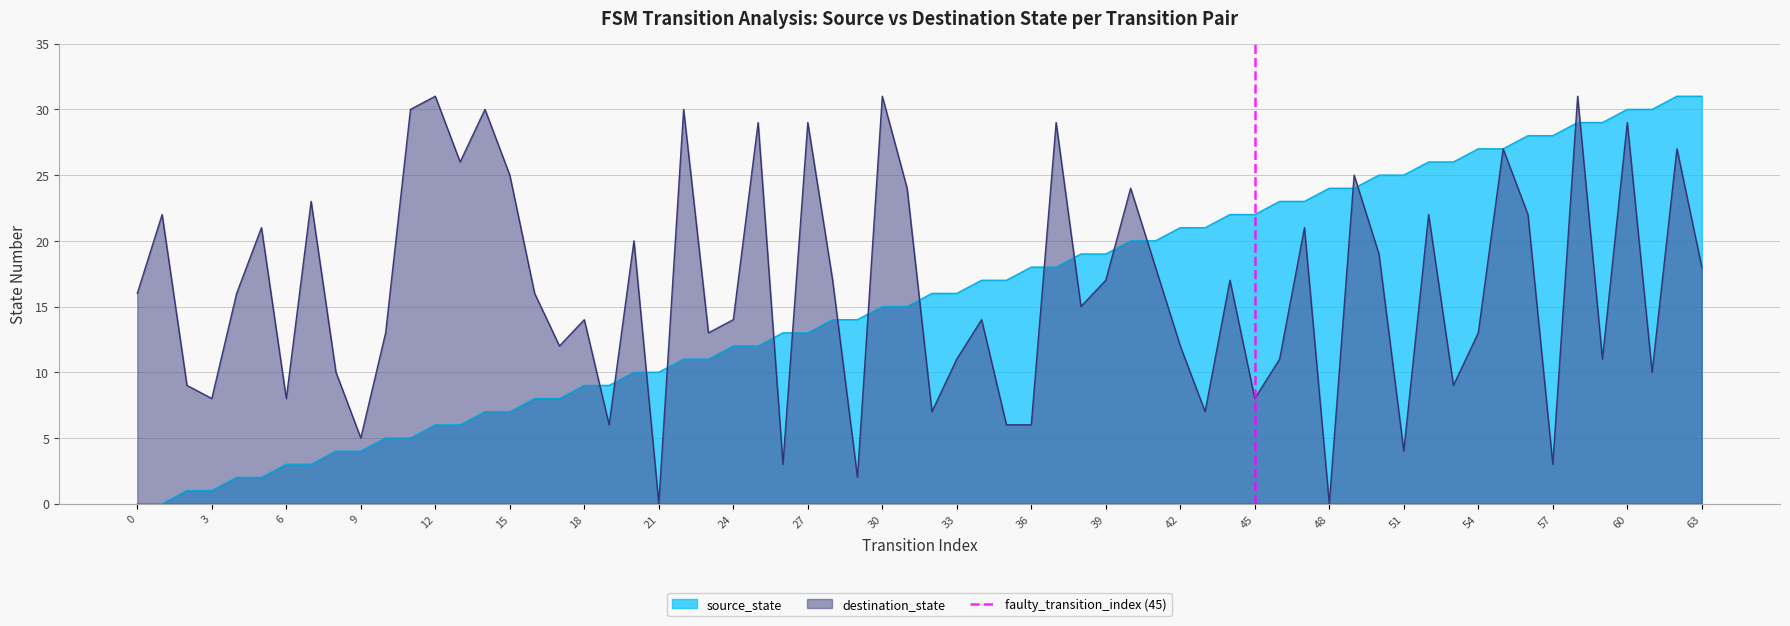

Is it true that destination_state equals 12 at 42?

True